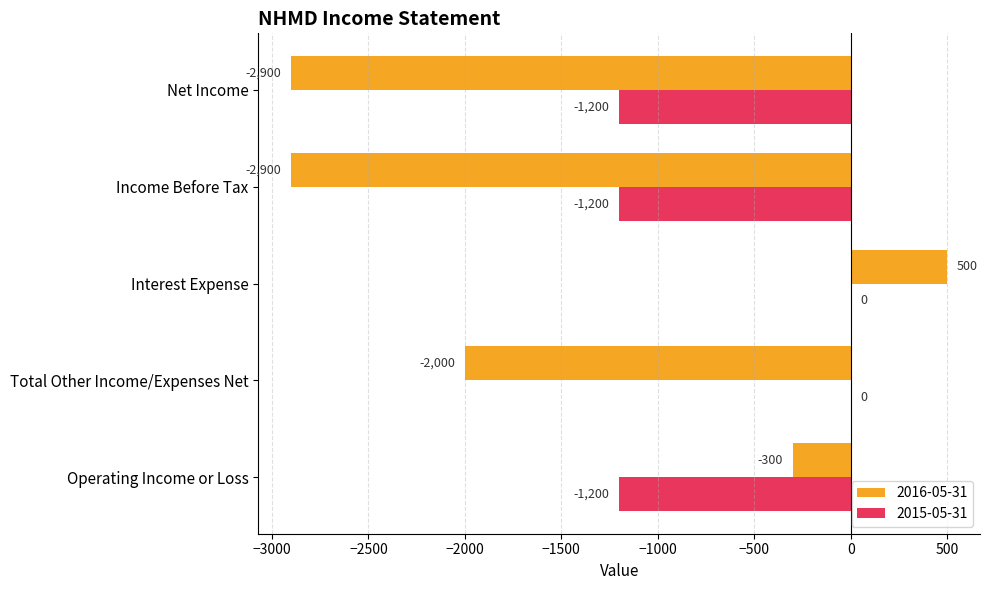

What are all the series names shown in the legend?

2016-05-31, 2015-05-31